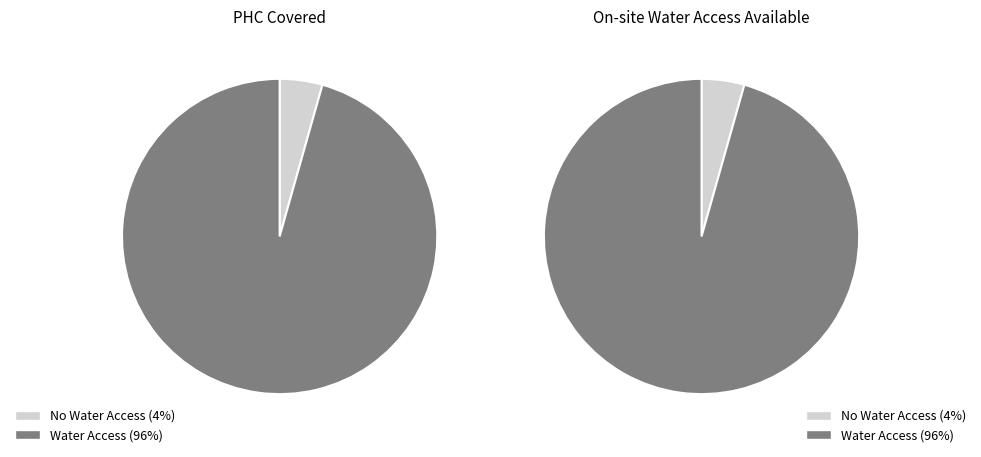

Which series has the widest spread of values?

PHC Covered